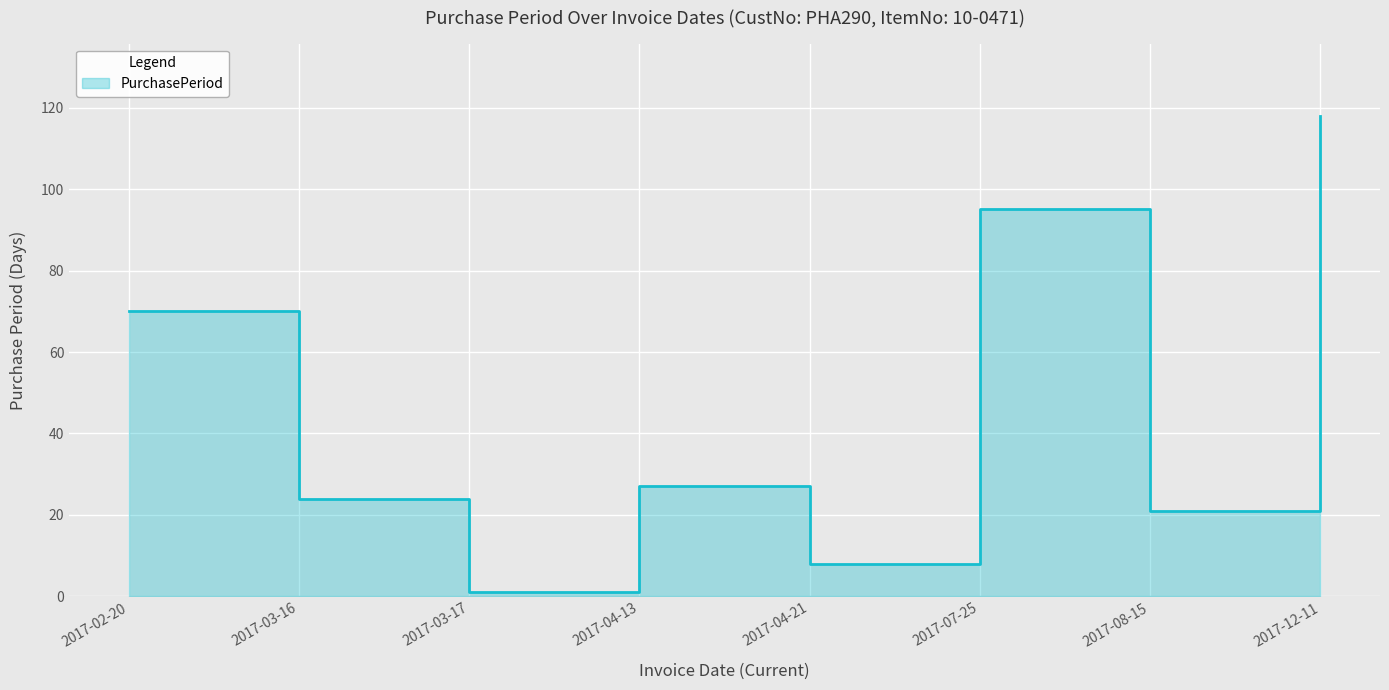

Where is the first local maximum?

2017-04-13